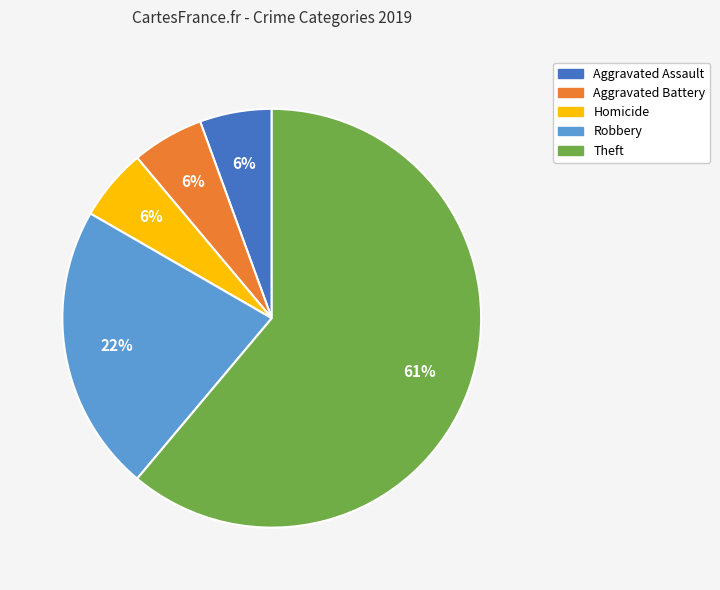

The Homicide slice represents 6% of the pie. True or false?

True